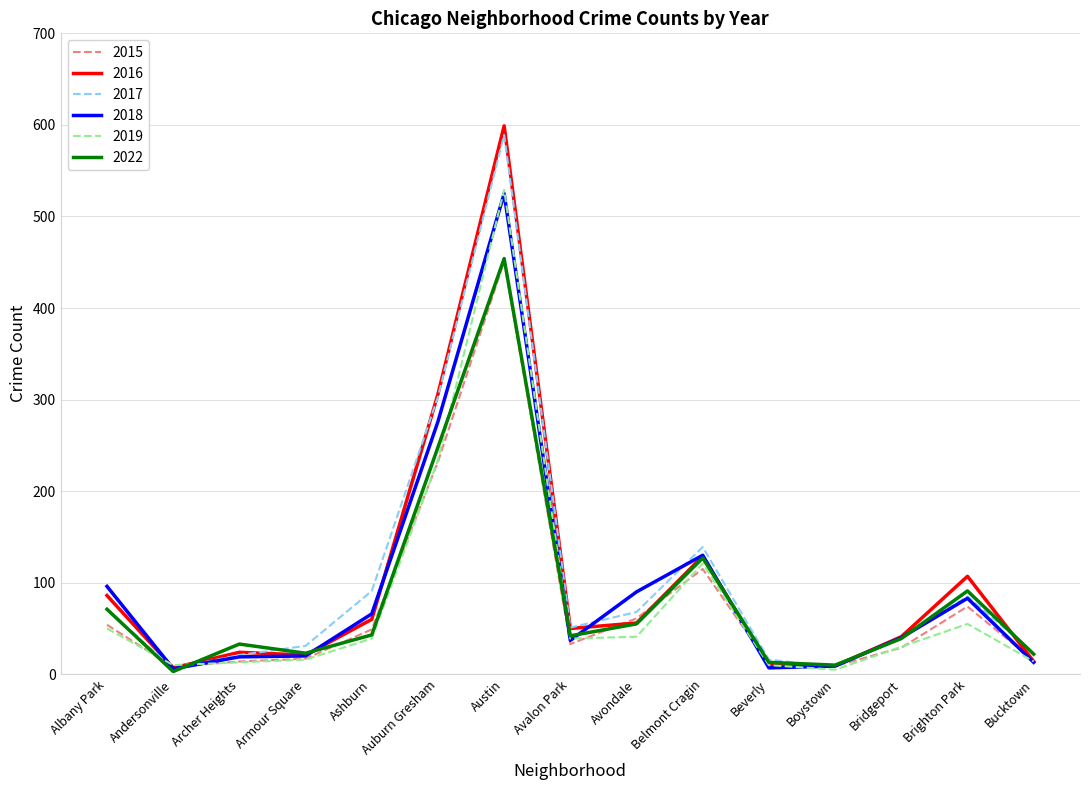

How many distinct data groups are displayed?

6